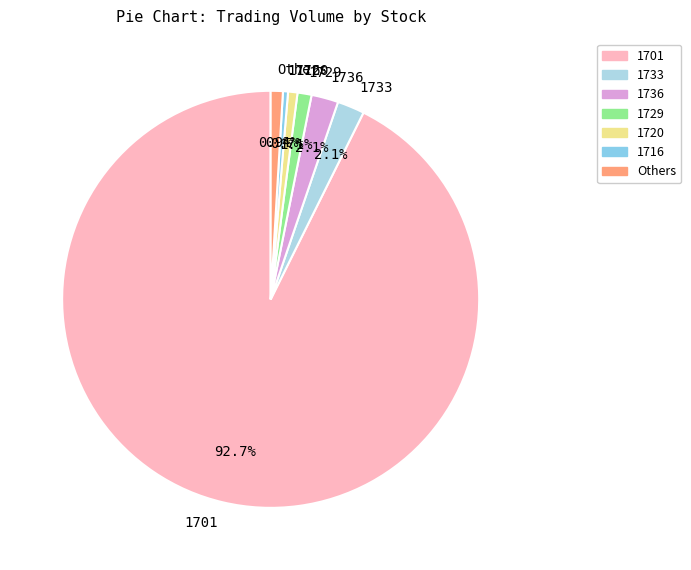

How much of the chart is everything except 1716?

99.6%